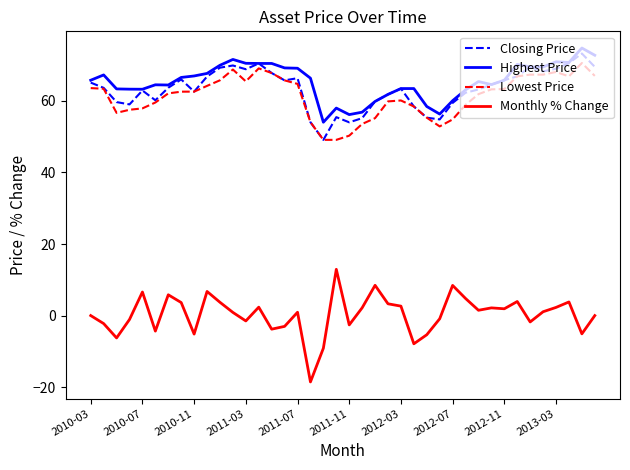

What is the difference between the second highest and minimum values in the Highest Price series?

18.7